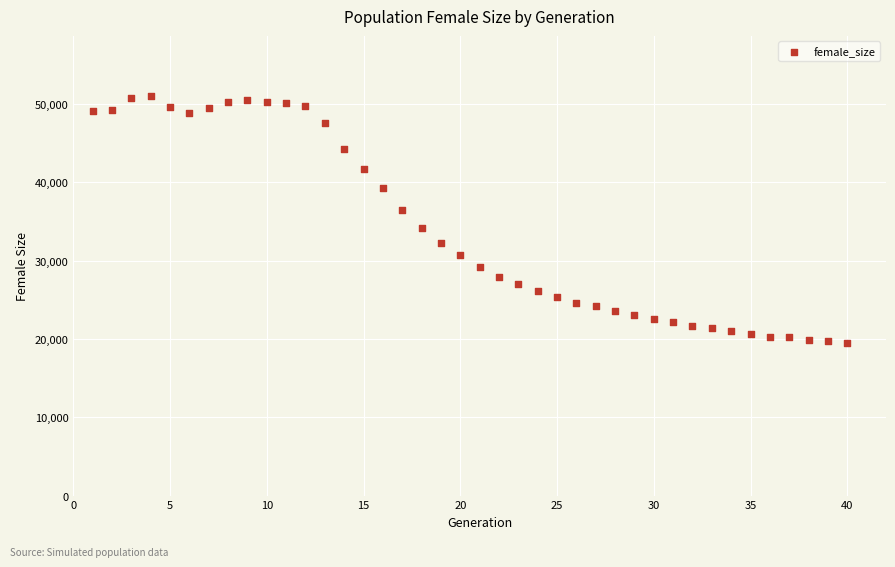

What is the range of X values (max minus min)?

39